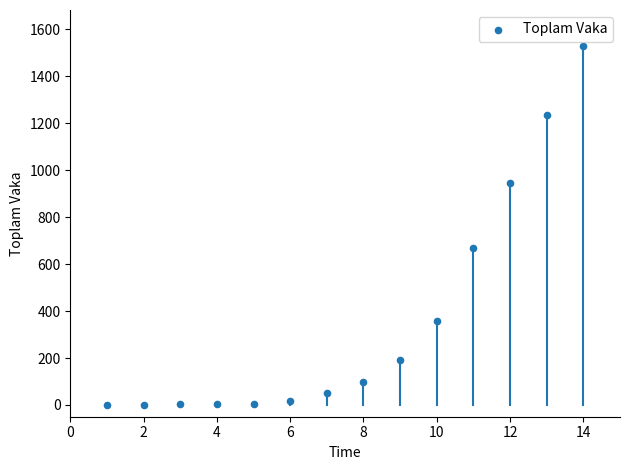

What Y value in the scatter plot is closest to 765?

670